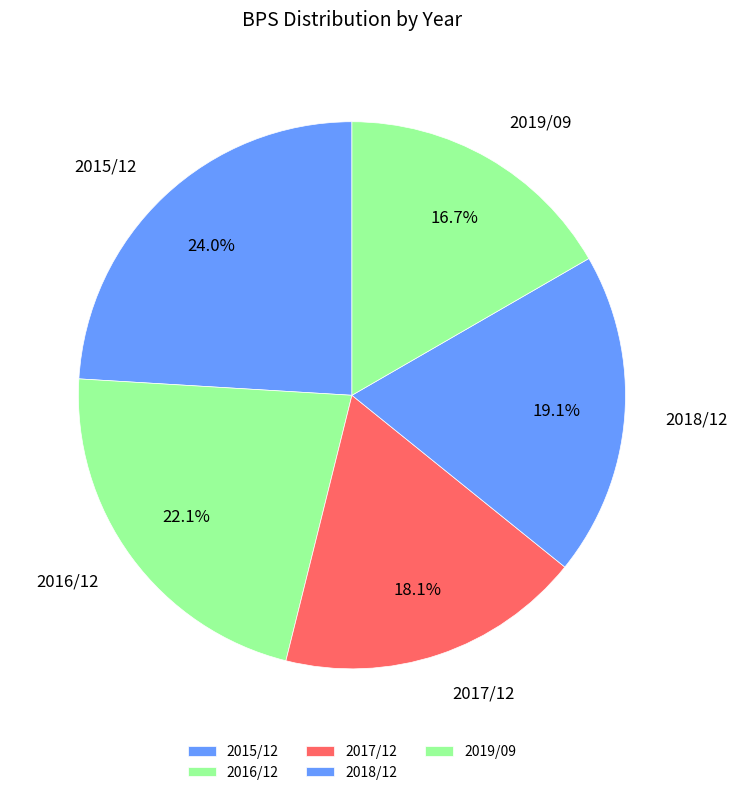

True or false: 2015/12 accounts for 11% of the total.

False